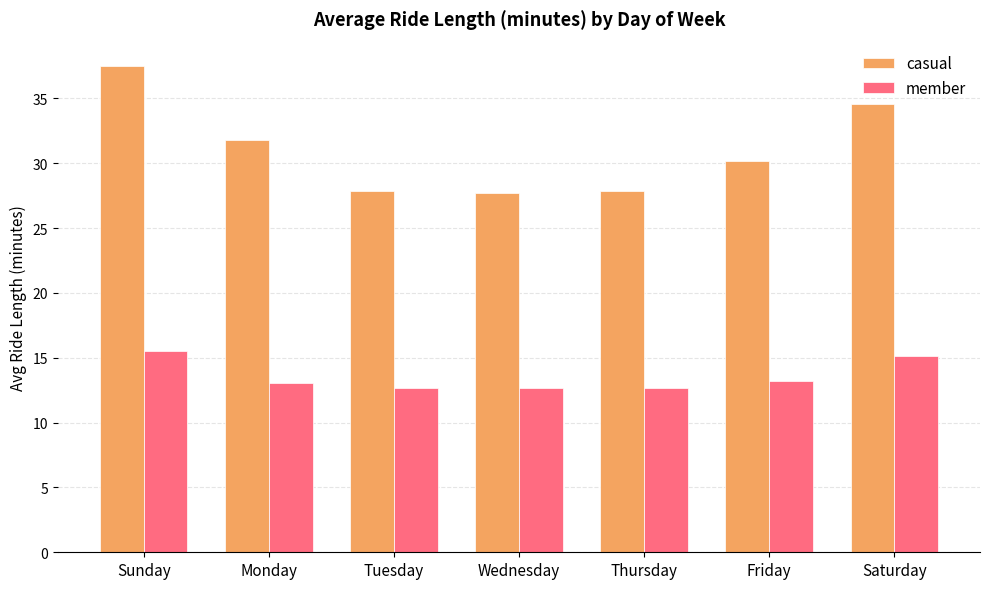

True or false: member has a value of 6.8 at Tuesday.

False